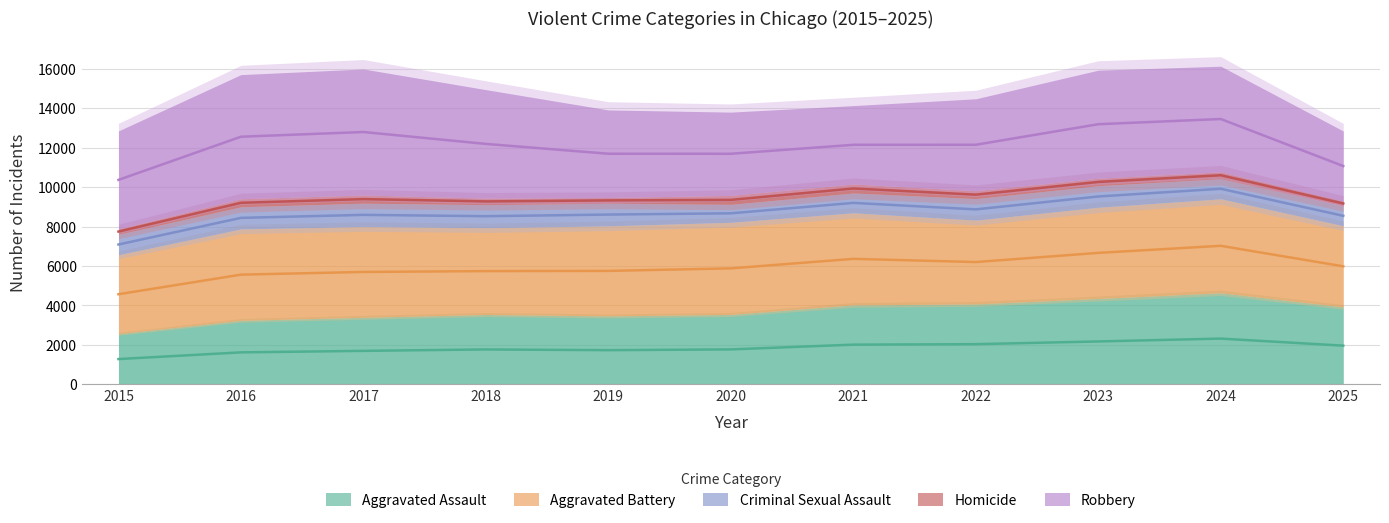

How many values in the Criminal Sexual Assault series are below 1093?

5